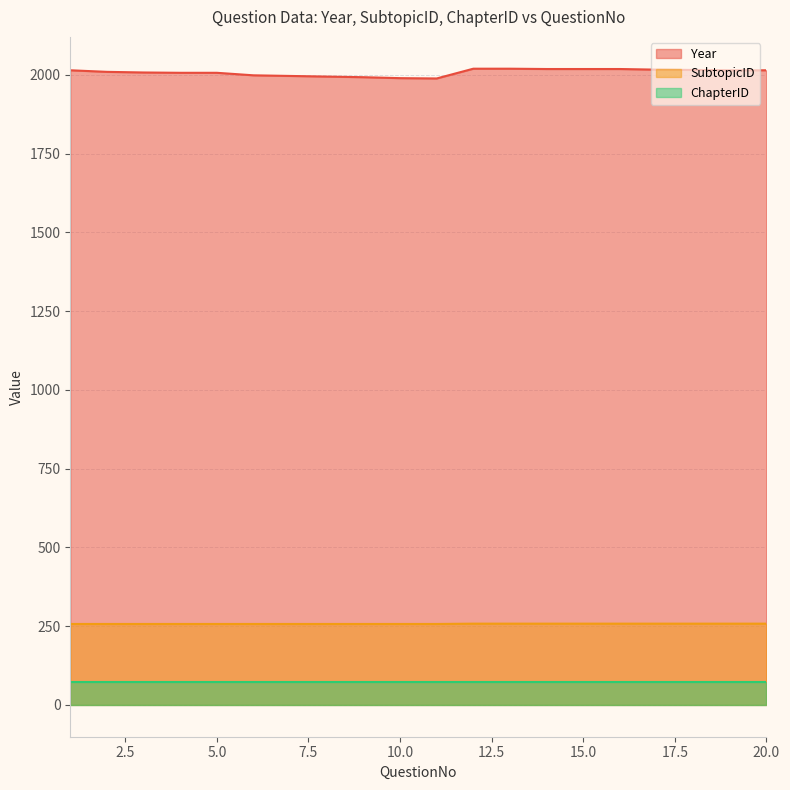

Where is SubtopicID nearest to the value 257?

1